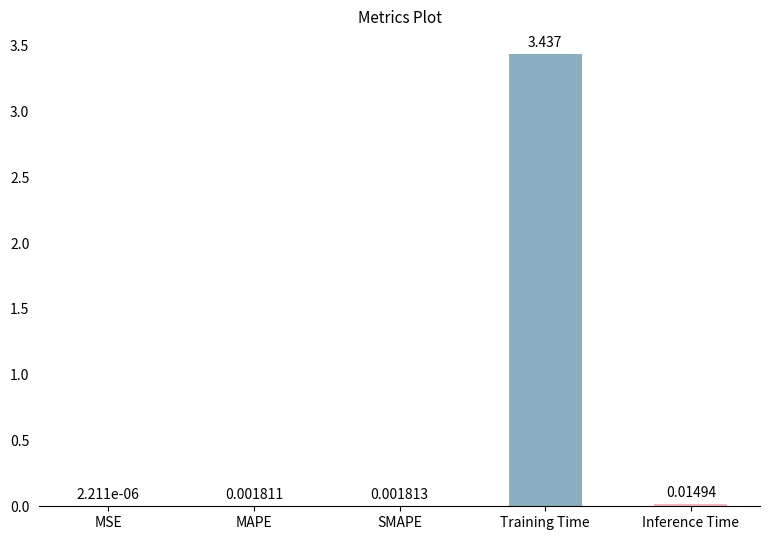

Between MSE and MAPE, which is larger?

MAPE